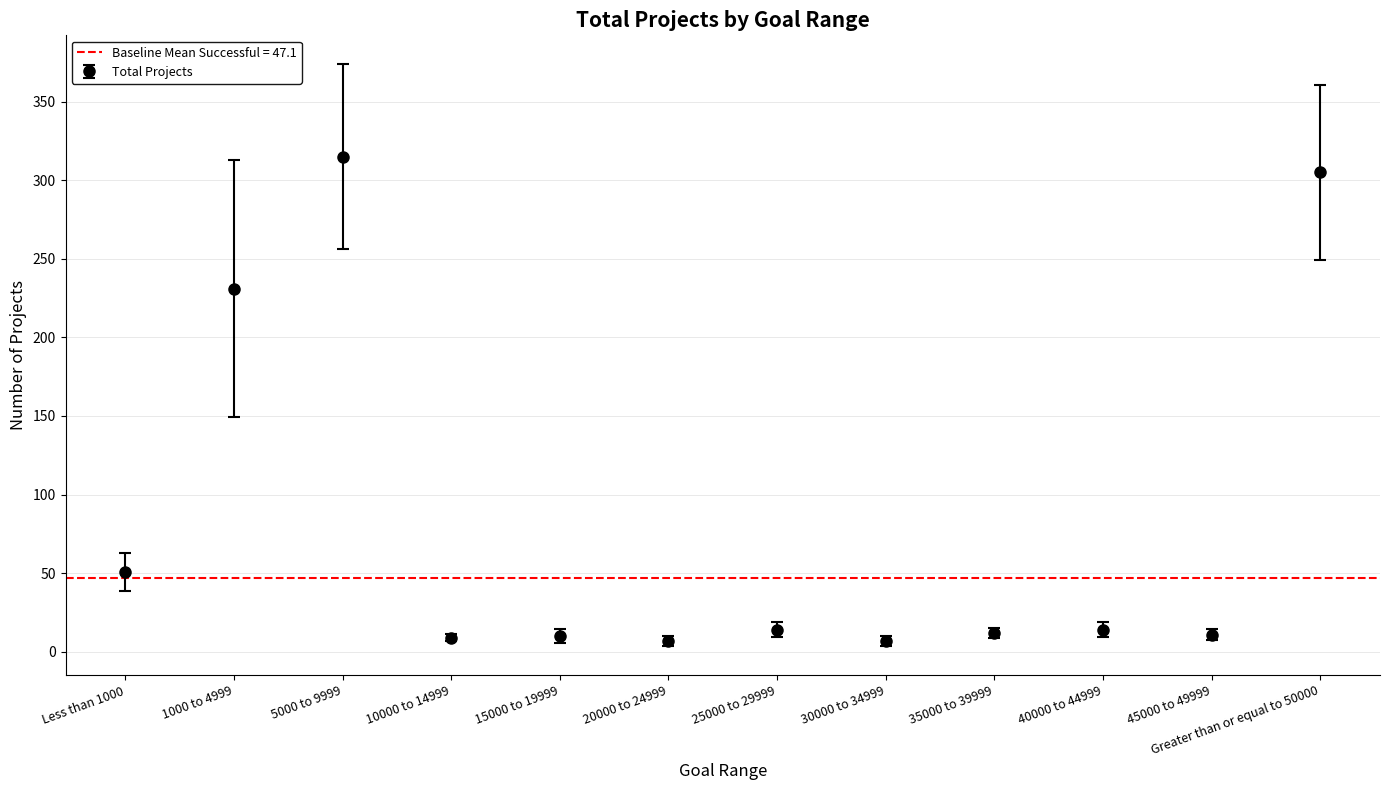

At which category is the sum across all series the highest?

5000 to 9999